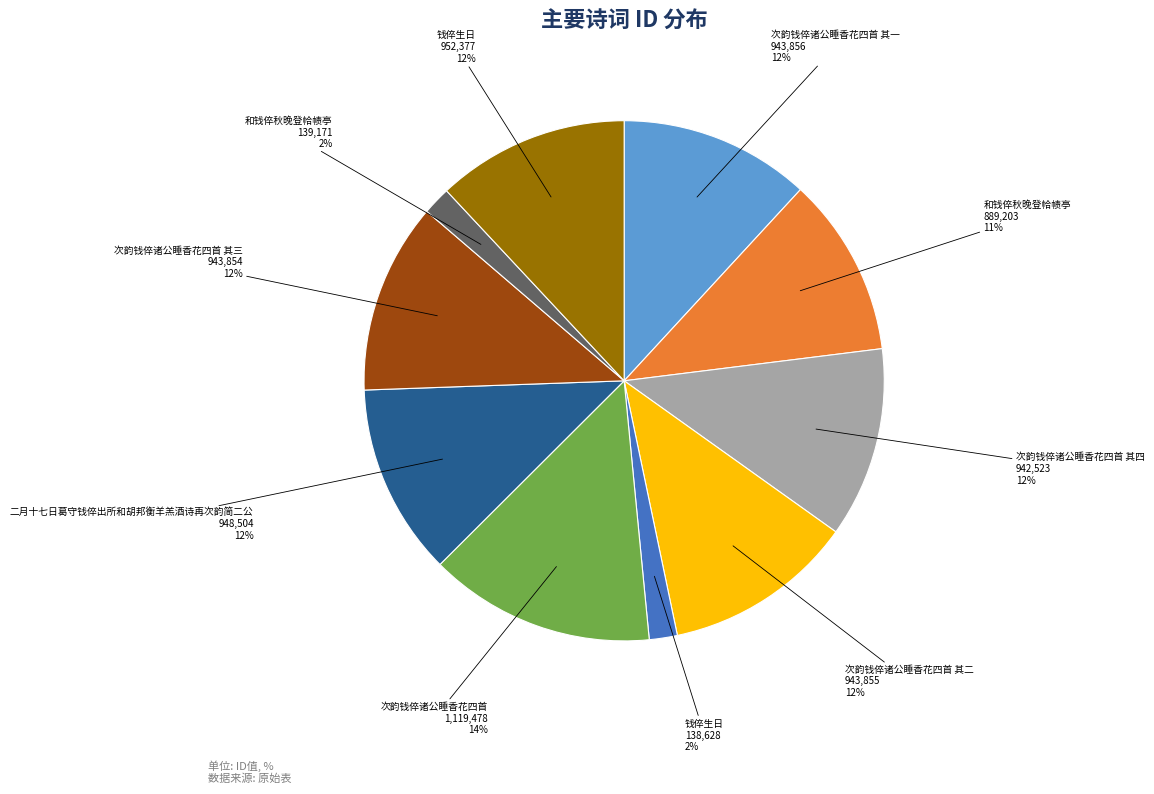

Is there any slice that represents more than half of the pie?

No